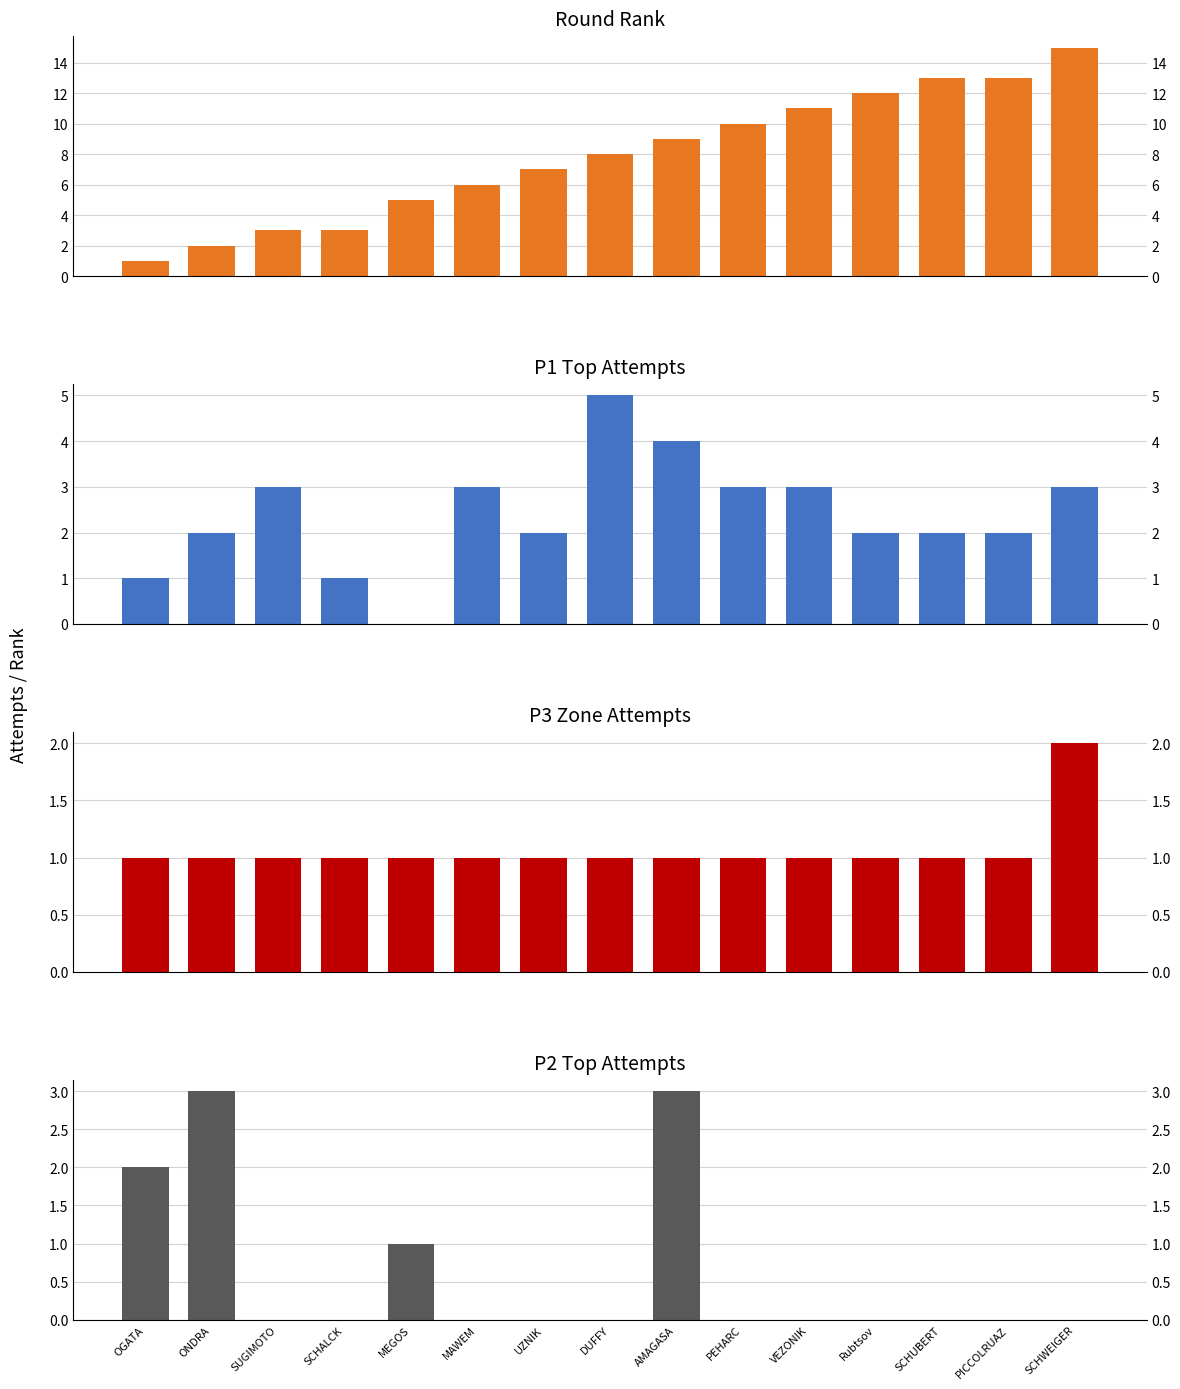

Count the number of data series in this chart.

4